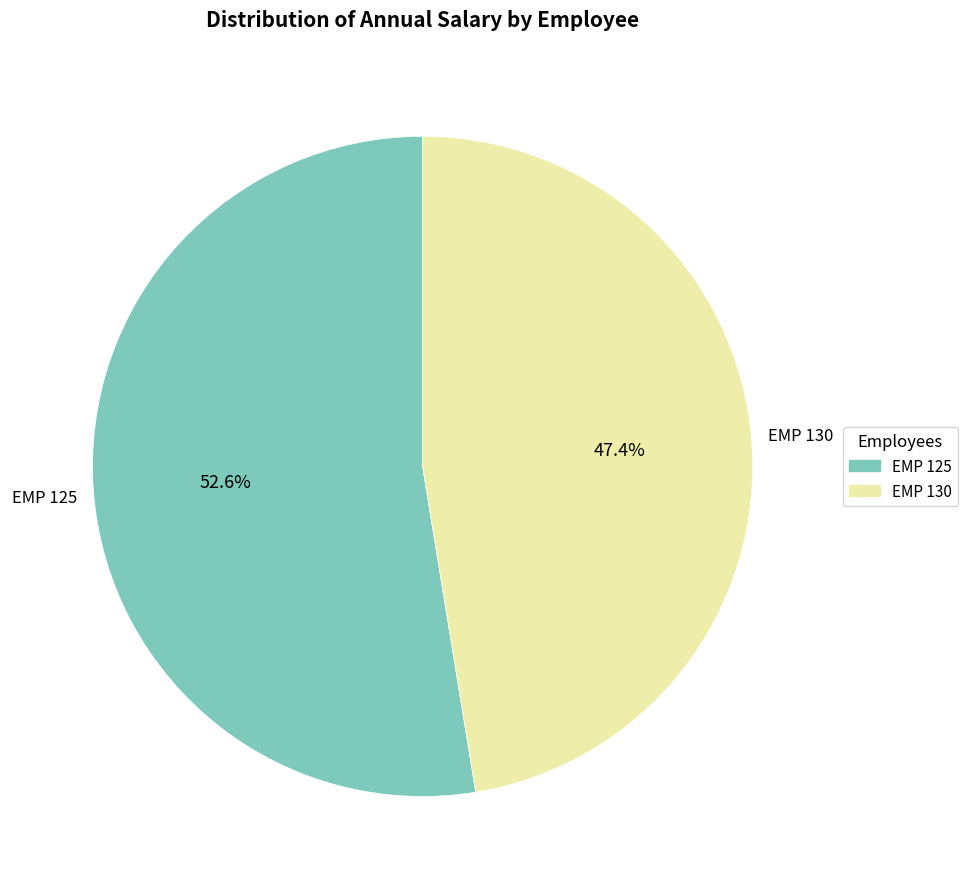

How many segments does this pie chart have?

2